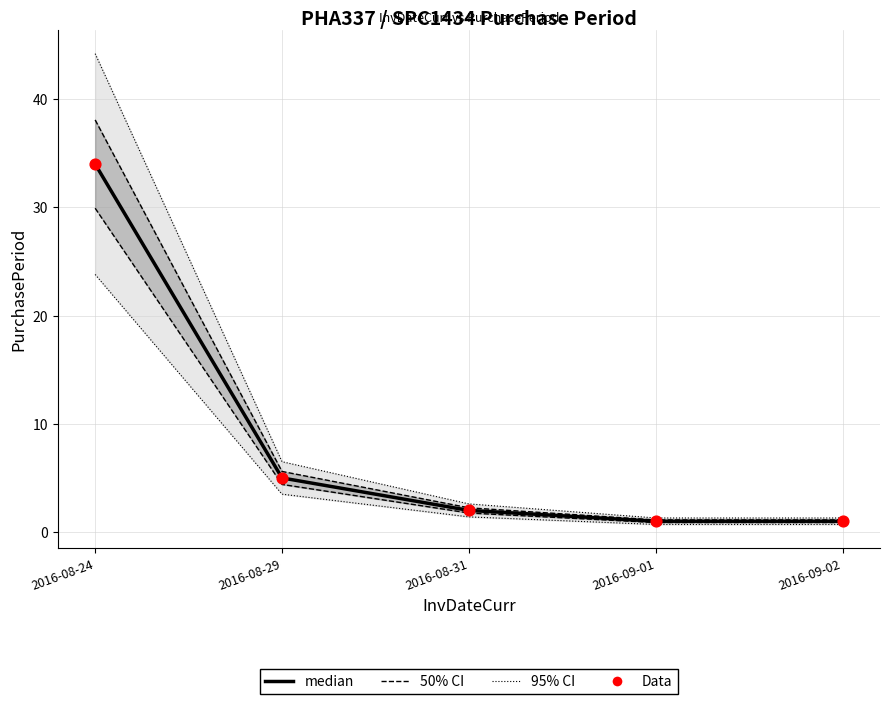

Is the value of median at 2016-08-31 greater than the value of Data at 2016-08-29?

No